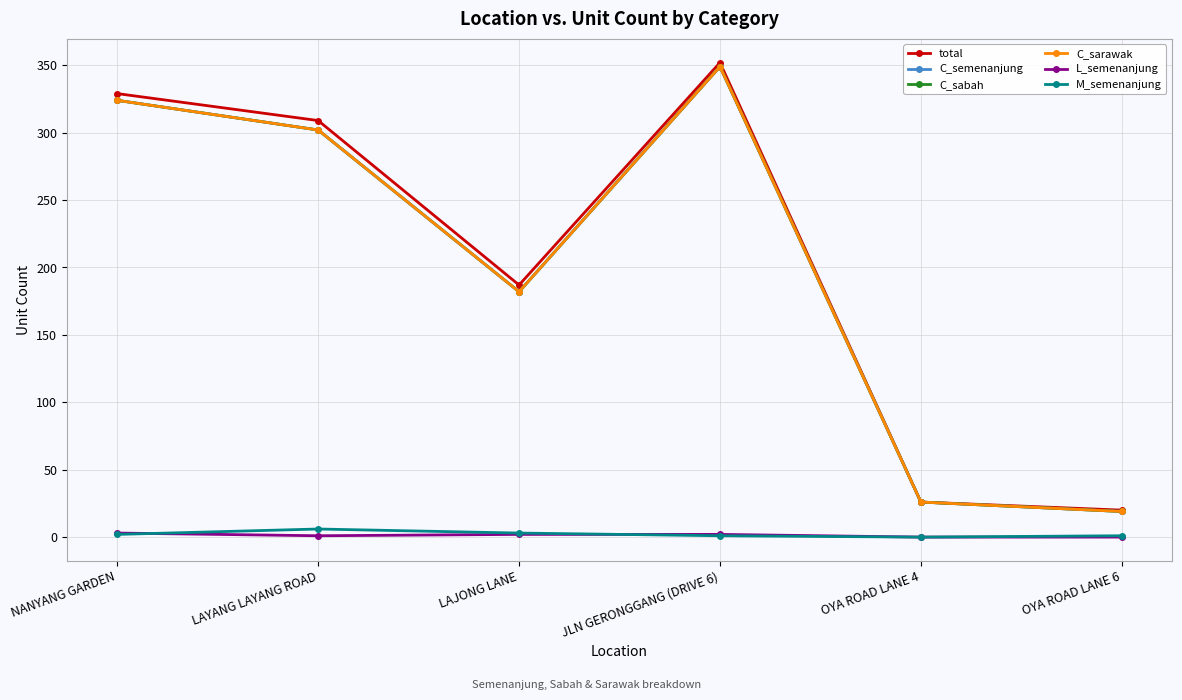

In C_sabah, how many points are lower than both neighbors (excluding endpoints)?

1